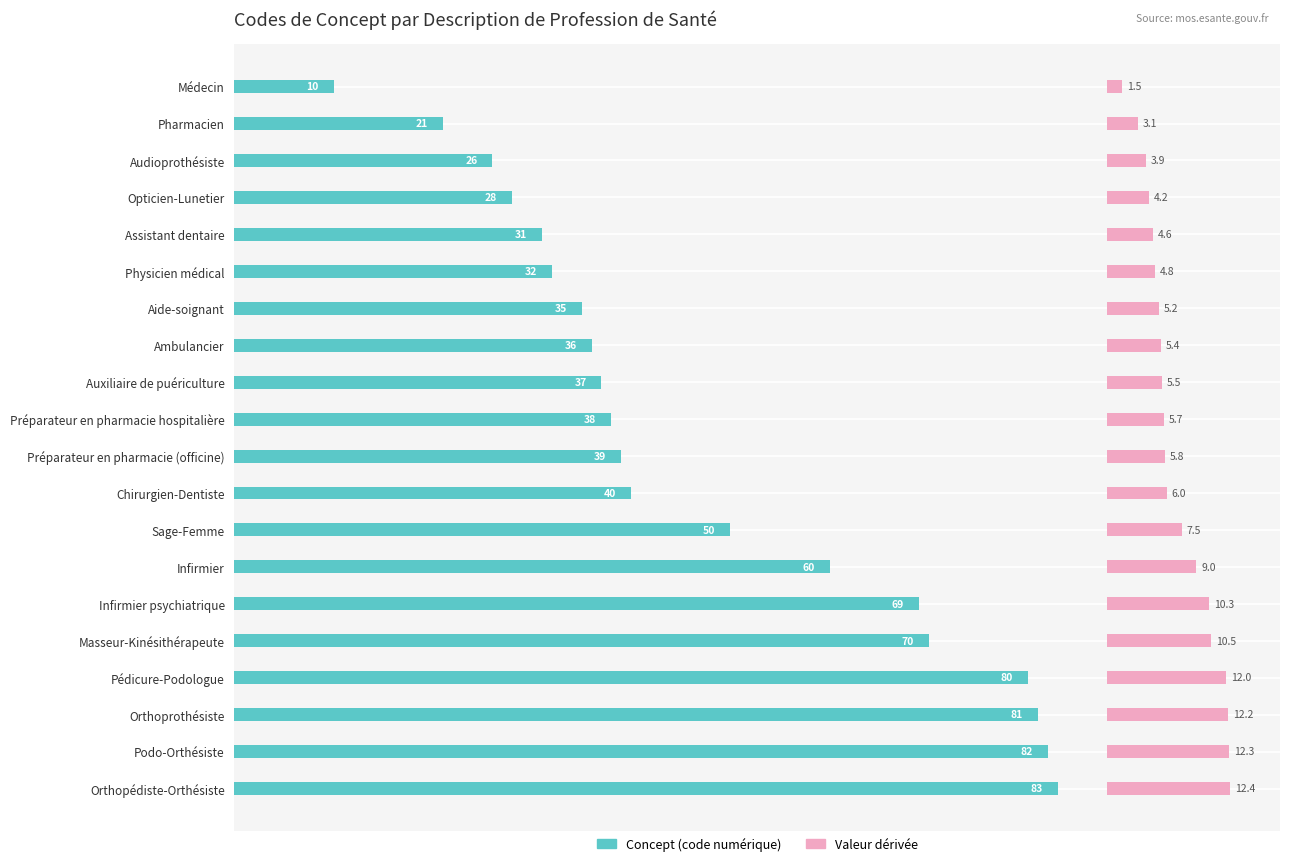

How many bars are there in total?

40